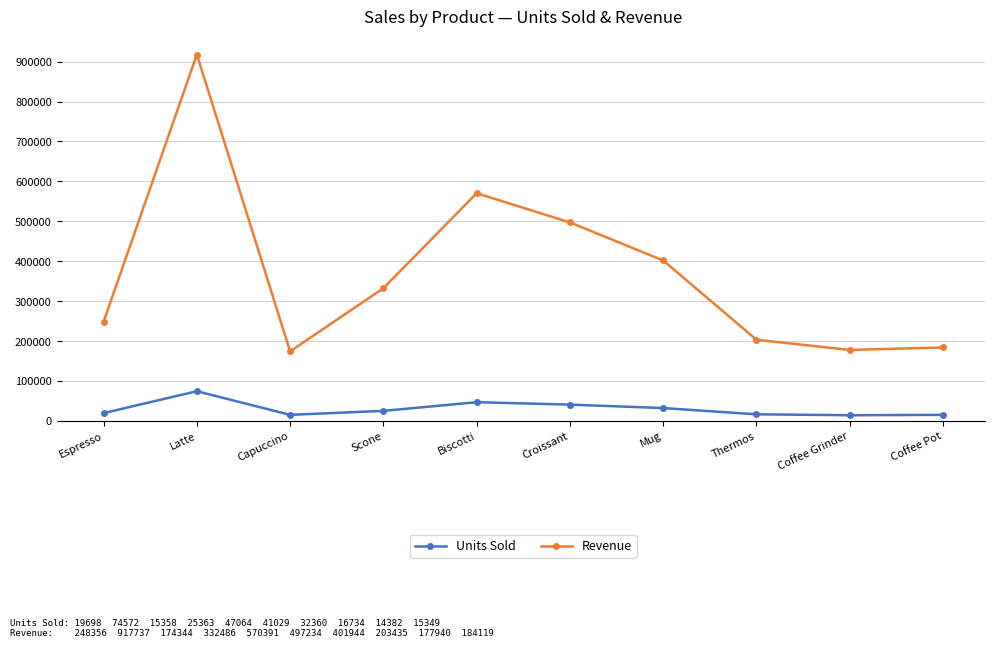

Which series has the largest total across all categories?

Revenue